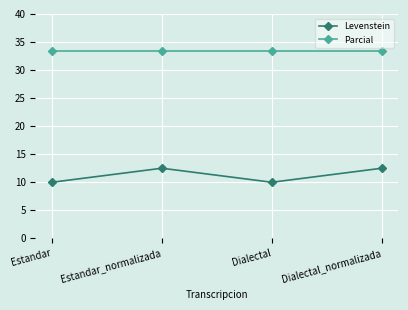

List the series in order of their peak value, highest first.

Parcial, Levenstein